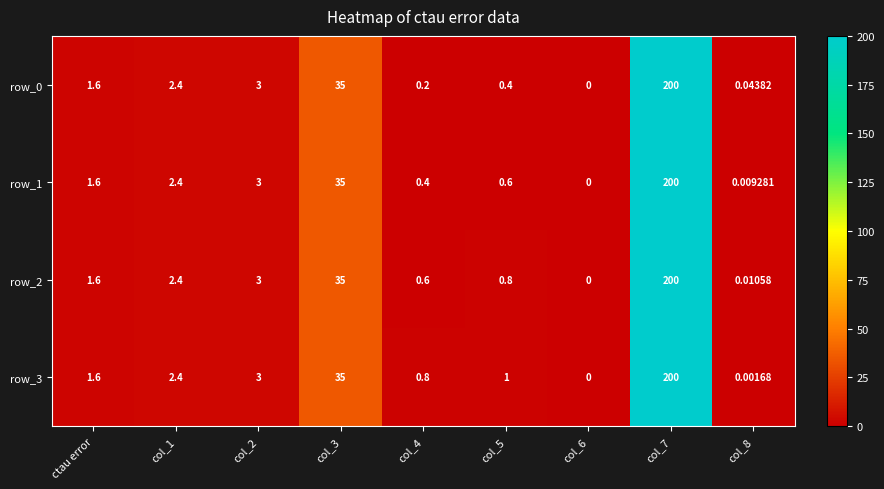

Is the value of row_3 at col_5 greater than the value of row_2 at col_2?

No